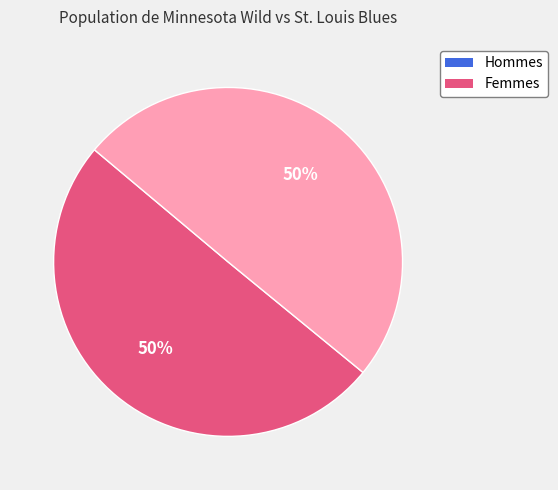

To the nearest percent, what is the average slice percentage?

50%